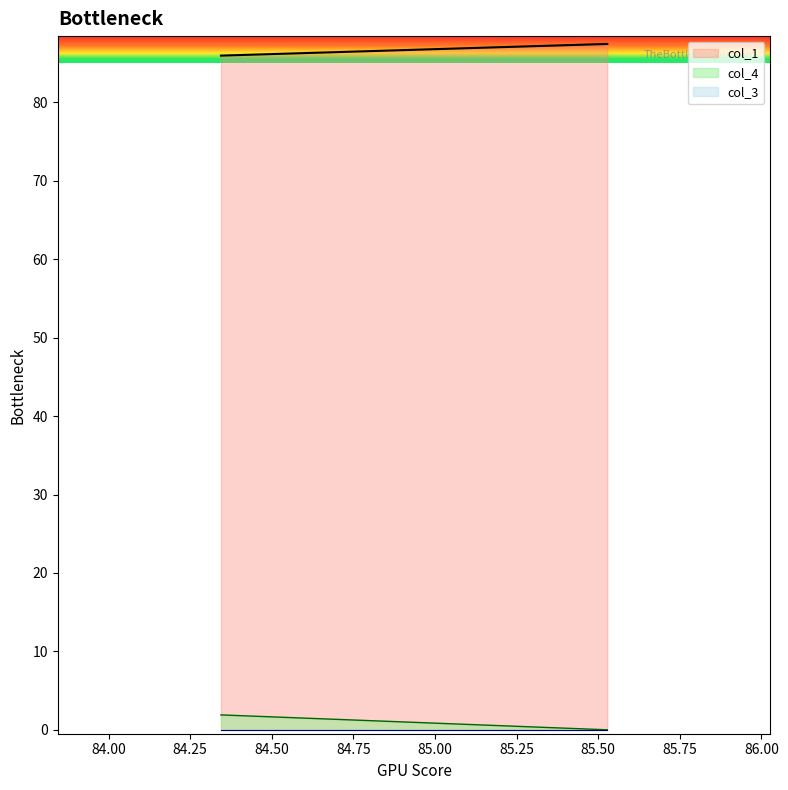

True or false: col_1 and col_4 intersect in this chart.

False